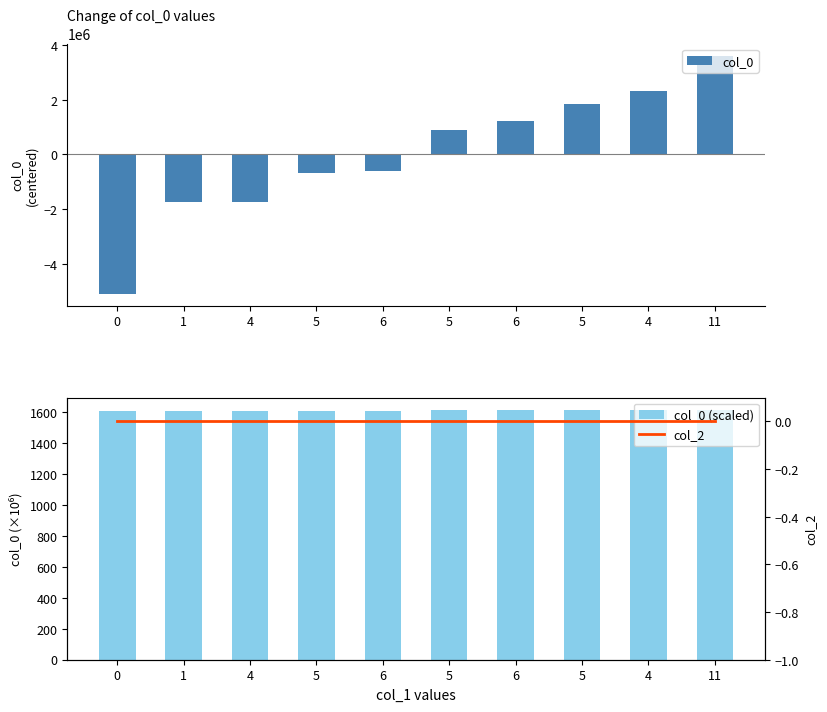

Between 6 and 11, which series saw the biggest shift?

col_0